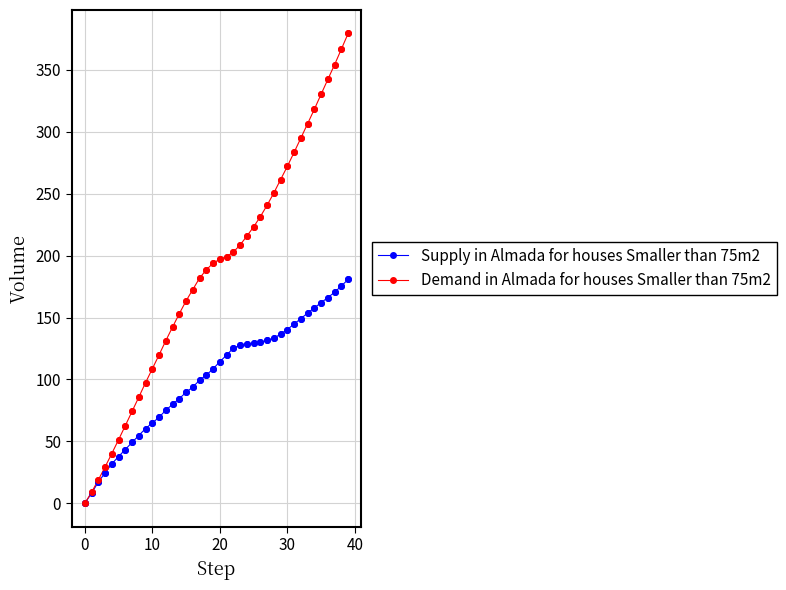

What is the highest value of the Demand in Almada for houses Smaller than 75m2 series?

379.2